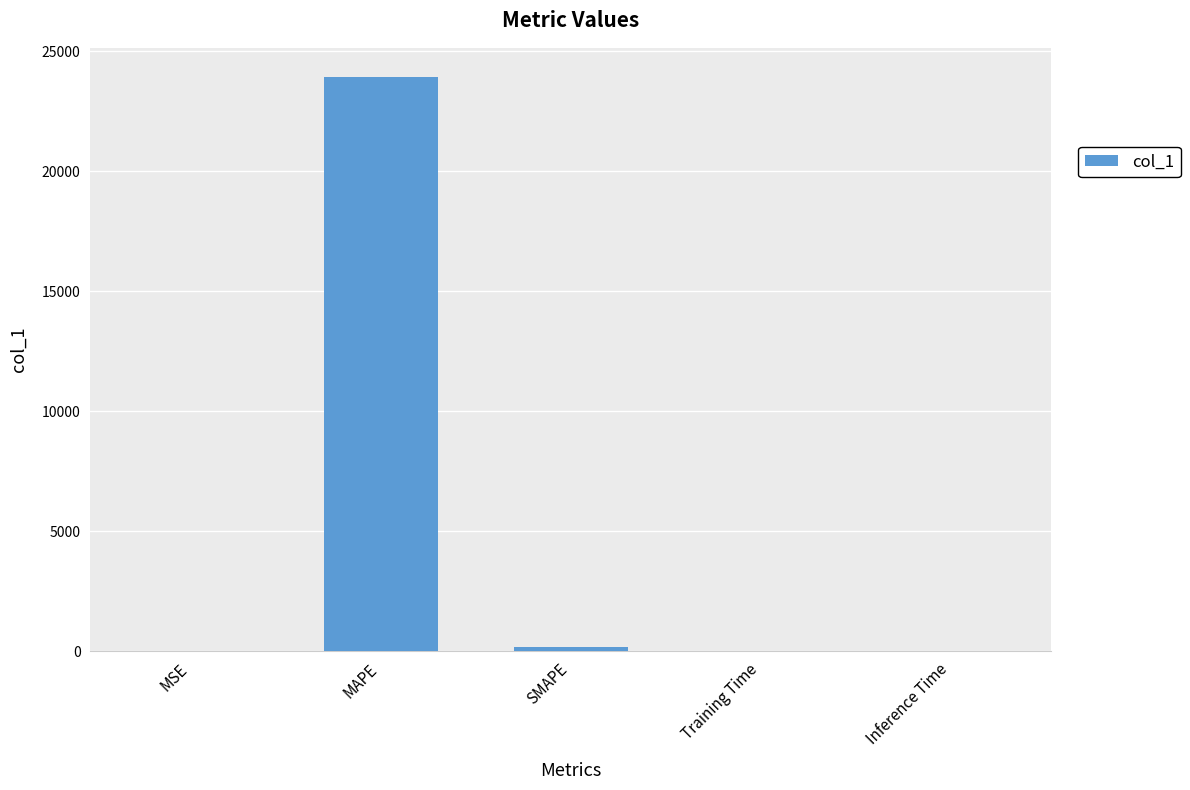

At which category does the chart reach its peak across all series?

MAPE